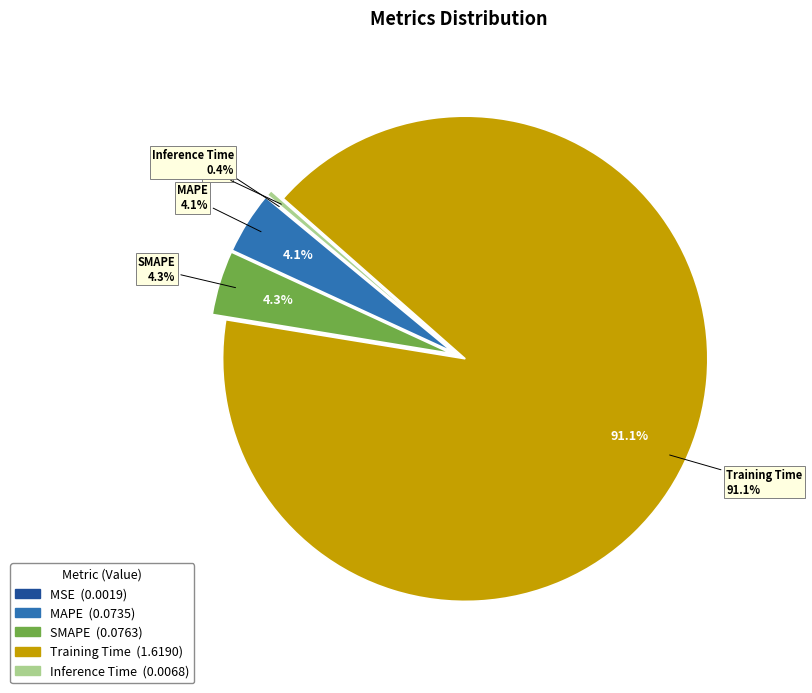

To the nearest percent, what portion does Training Time represent?

91%